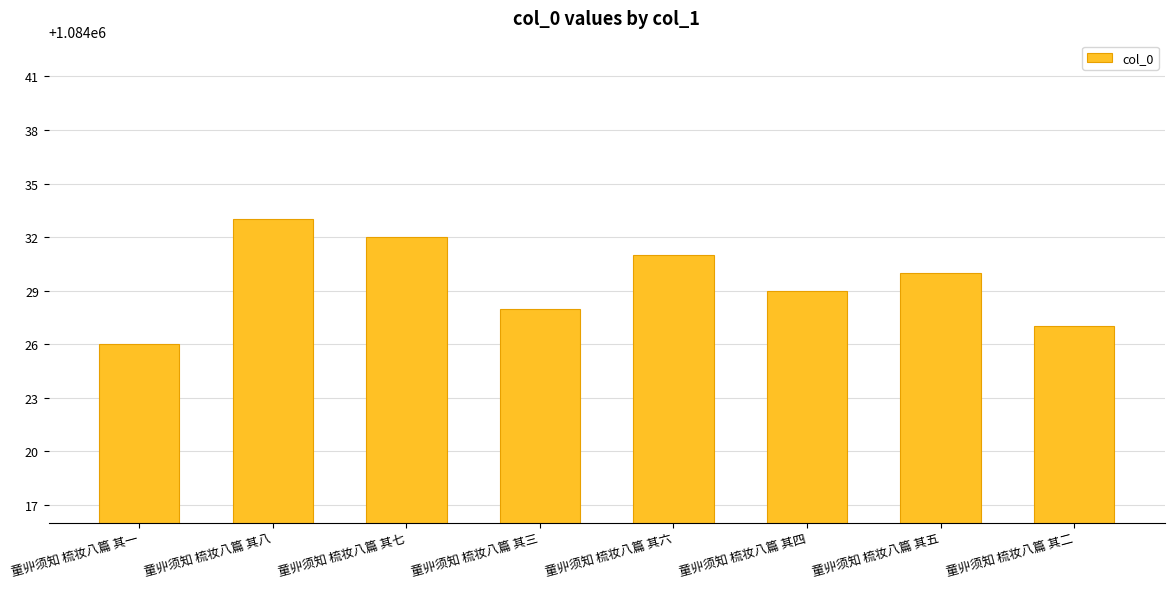

What is the change in value from 童丱须知 梳妆八篇 其七 to 童丱须知 梳妆八篇 其四?

-3